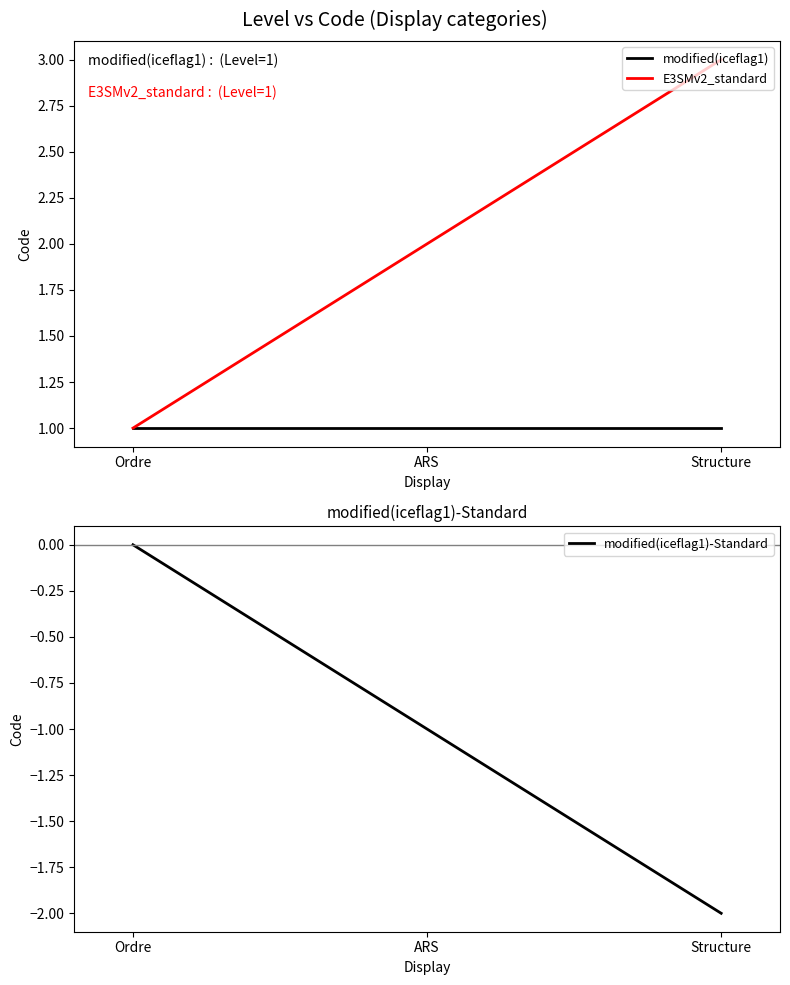

What is the approximate value of modified(iceflag1)-Standard at ARS?

-1